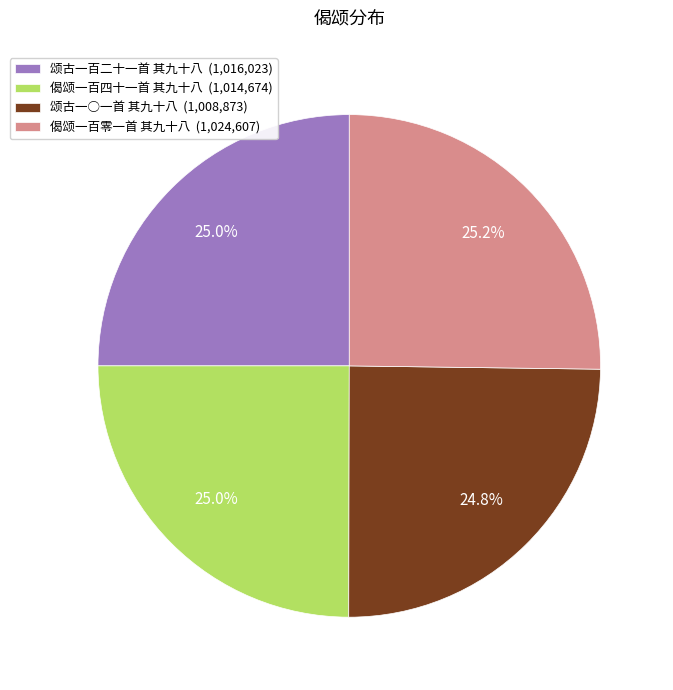

Is it true that 偈颂一百零一首 其九十八 is 20% of the pie?

False